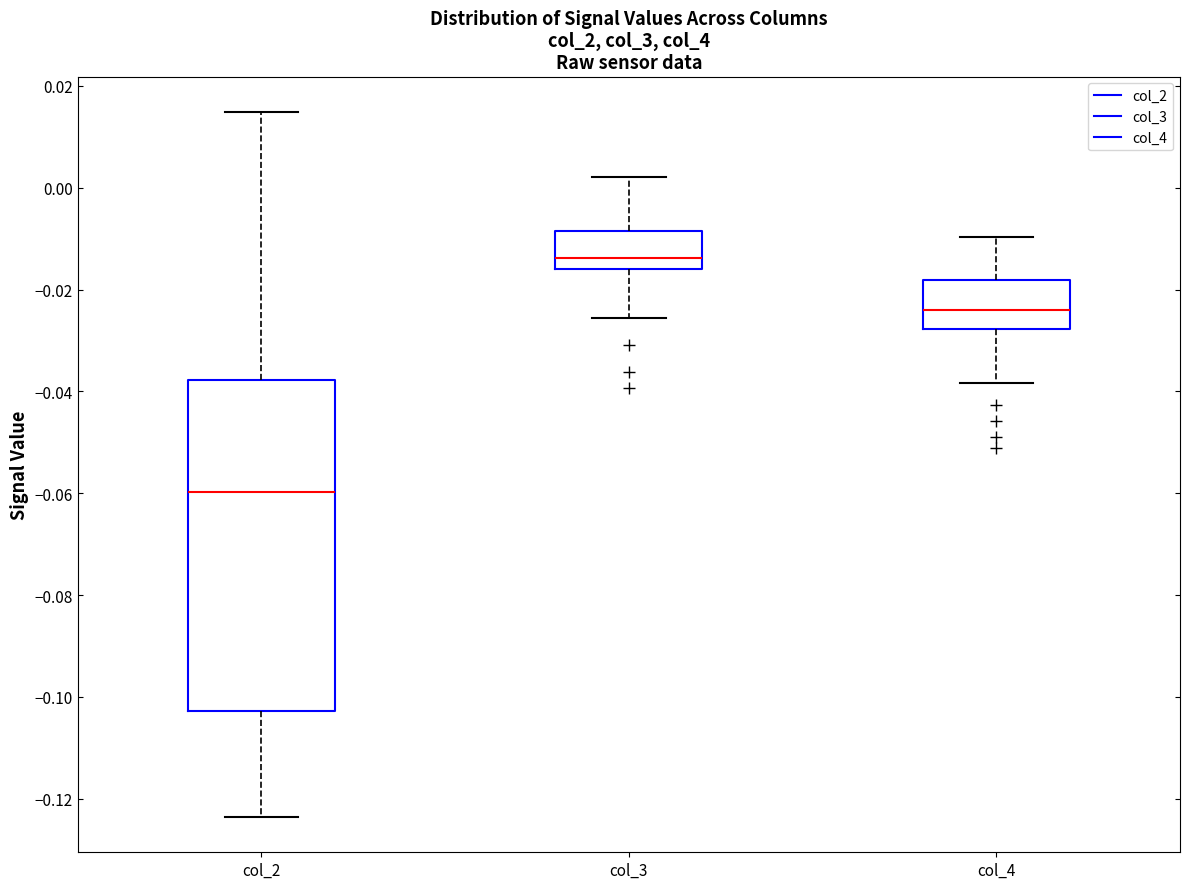

Reading left to right, read every box against the y-axis: the position of its median line, the range the box covers, and the ends of its whiskers. The values are not printed on the chart, so give them approximately, as read against the axis.

col_2: median -0.060, box -0.102 to -0.038, whiskers -0.124 to 0.014
col_3: median -0.014, box -0.016 to -0.008, whiskers -0.026 to 0.002
col_4: median -0.024, box -0.028 to -0.018, whiskers -0.038 to -0.010